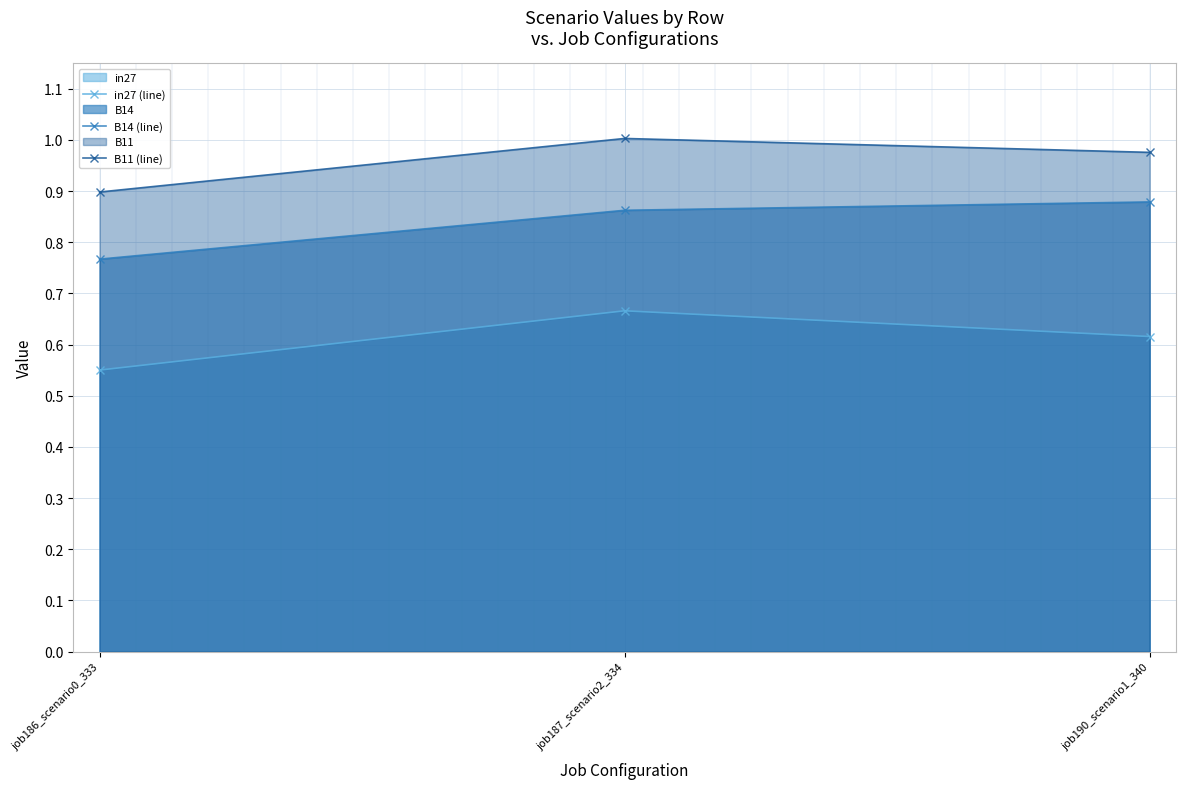

Reading right to left, transcribe all the data shown in this chart.

in27 (line): job190_scenario1_340=0.6	job187_scenario2_334=0.7	job186_scenario0_333=0.6
B14 (line): job190_scenario1_340=0.9	job187_scenario2_334=0.9	job186_scenario0_333=0.8
B11 (line): job190_scenario1_340=1.0	job187_scenario2_334=1.0	job186_scenario0_333=0.9